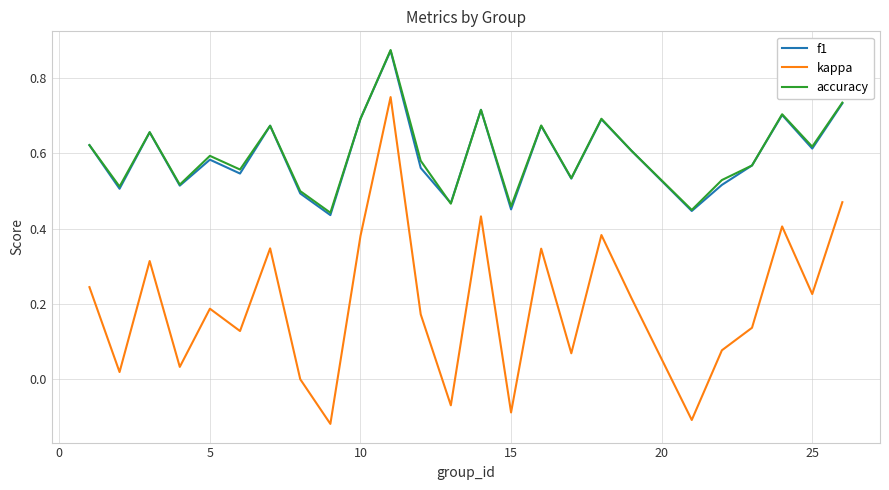

True or false: kappa and accuracy intersect in this chart.

False